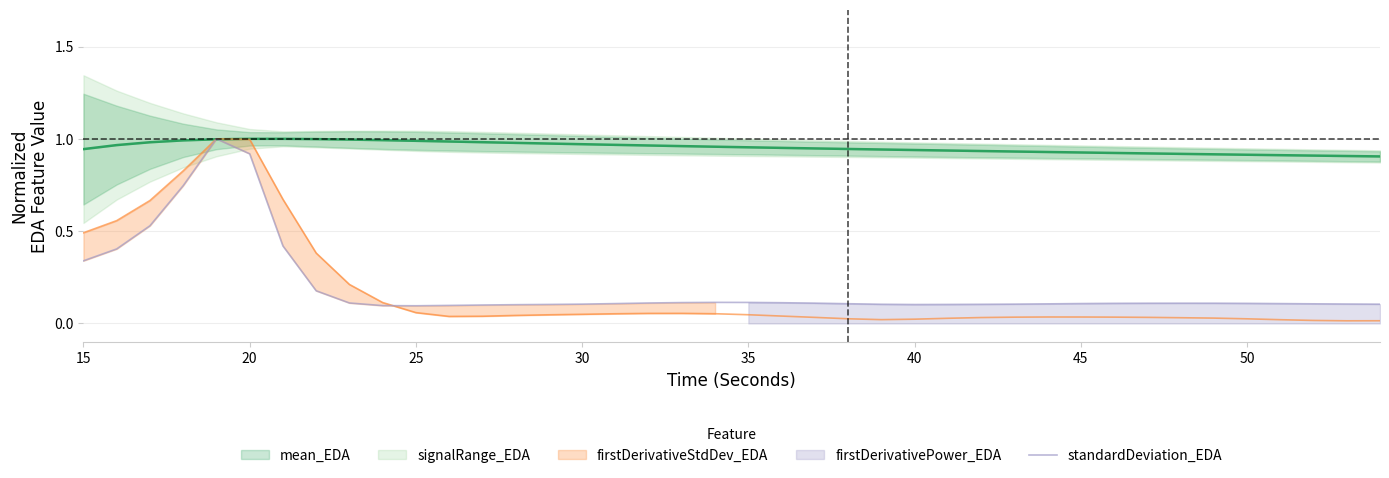

What is the average value?

0.2